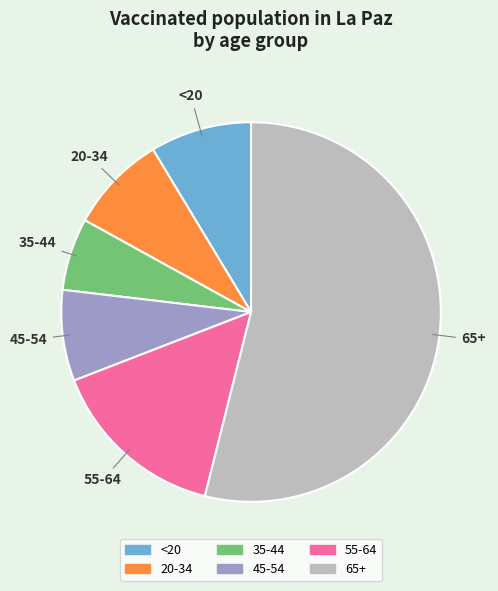

Combined, do 65+ and 45-54 account for over 50%?

Yes